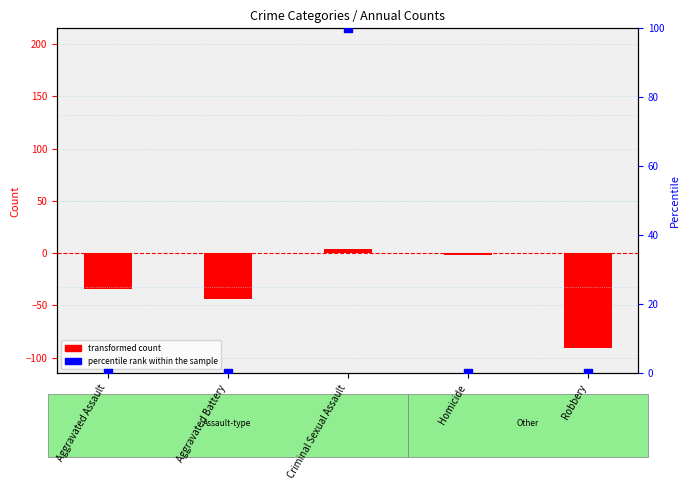

Which series has the largest total across all categories?

percentile rank within the sample